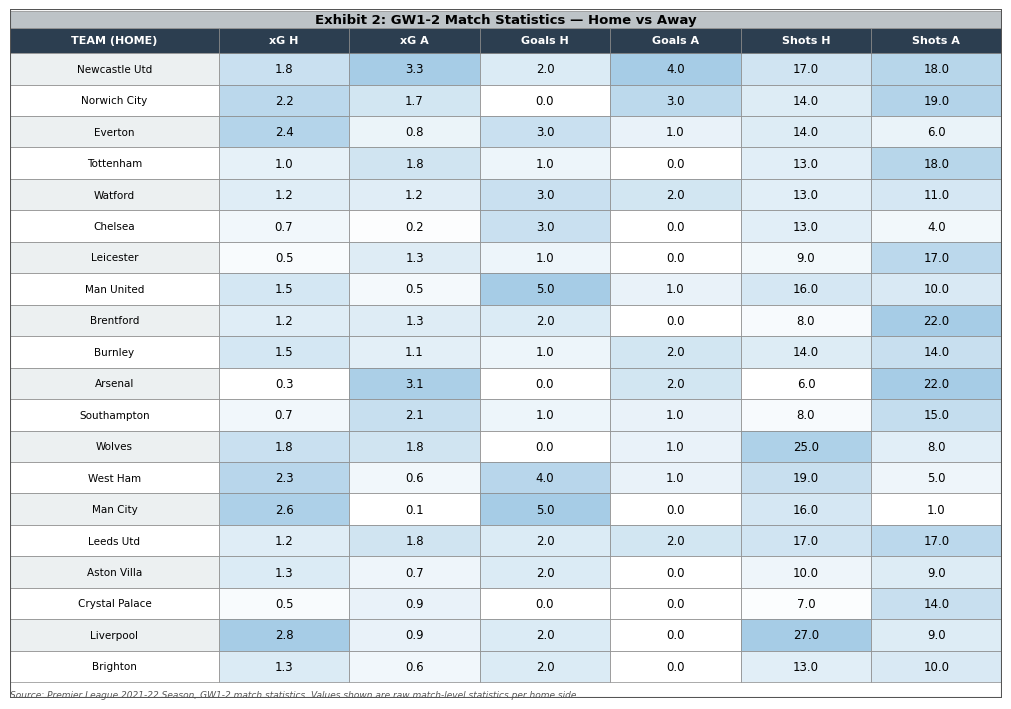

True or false: Wolves has a value of 25.0 at 4.

True